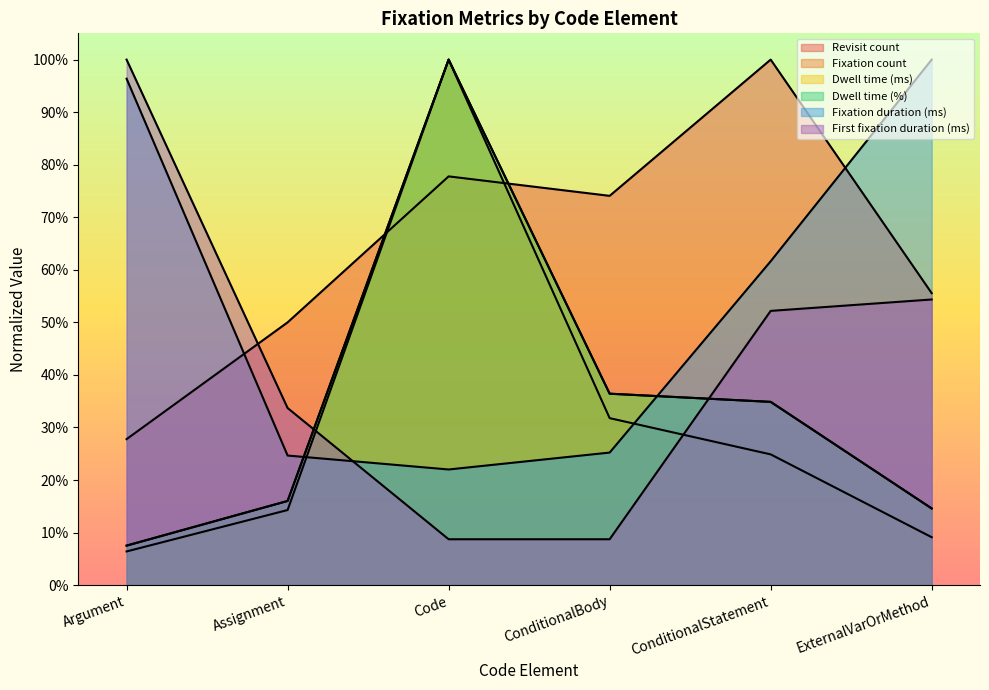

At which category is the sum across all series the highest?

Code